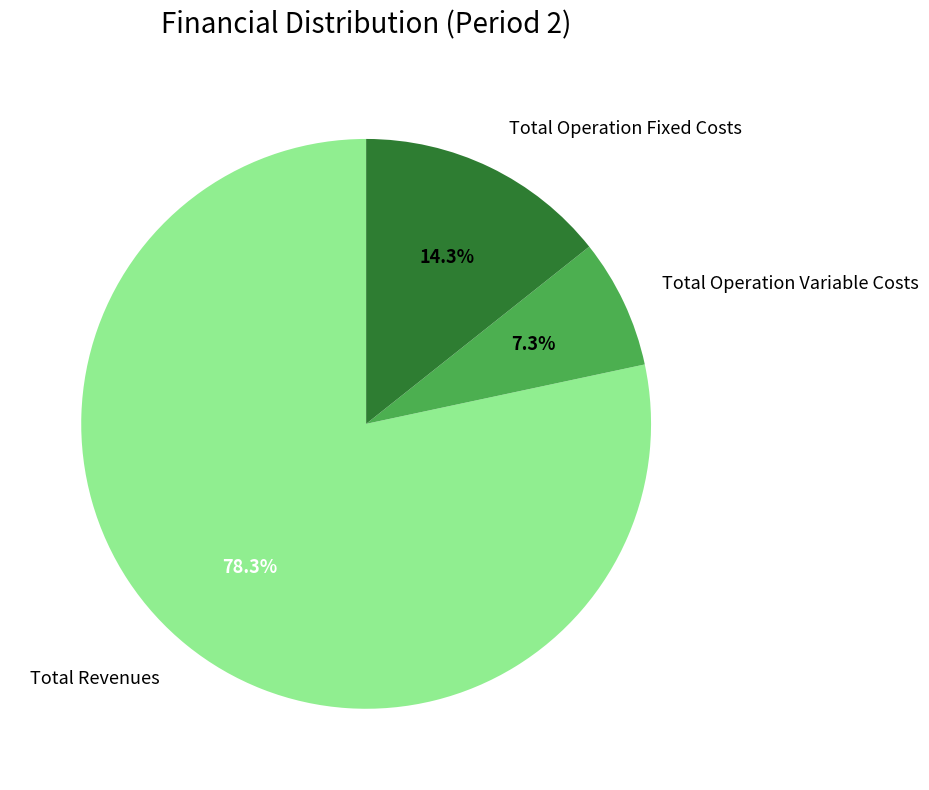

True or false: Total Operation Variable Costs accounts for 1% of the total.

False